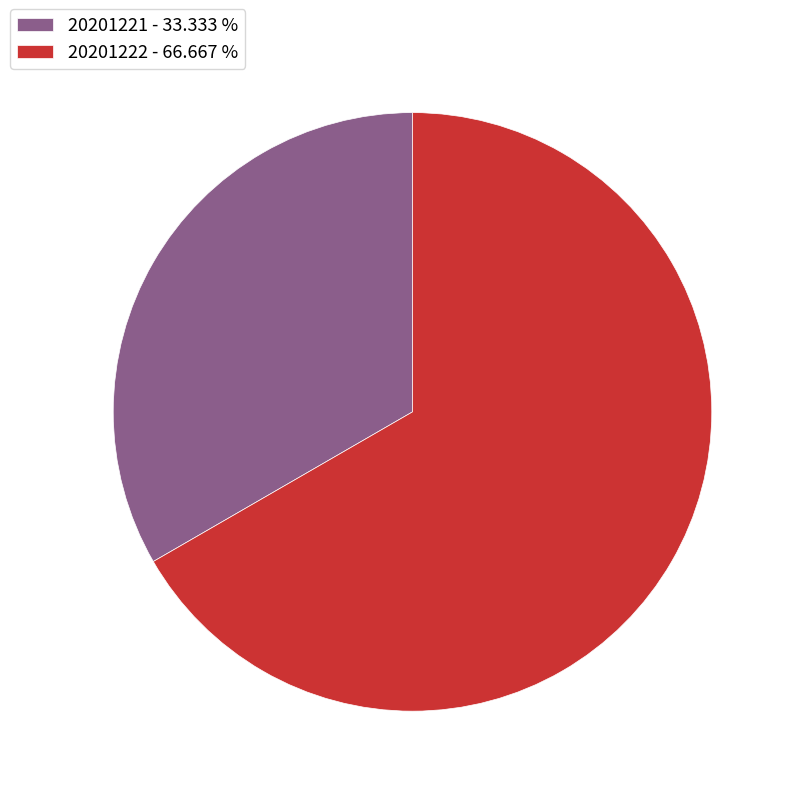

Approximately how many times larger is the value at 20201222 compared to 20201221?

2.0